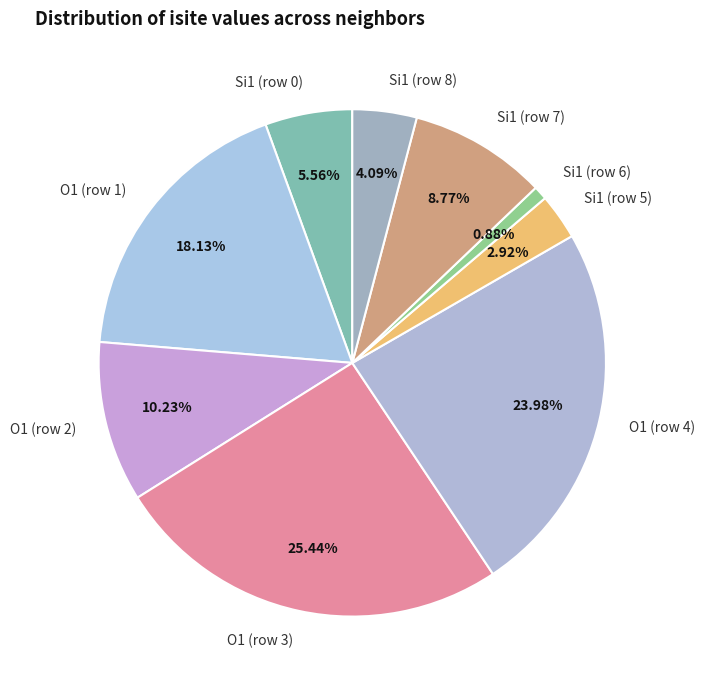

Is there any slice that represents more than half of the pie?

No